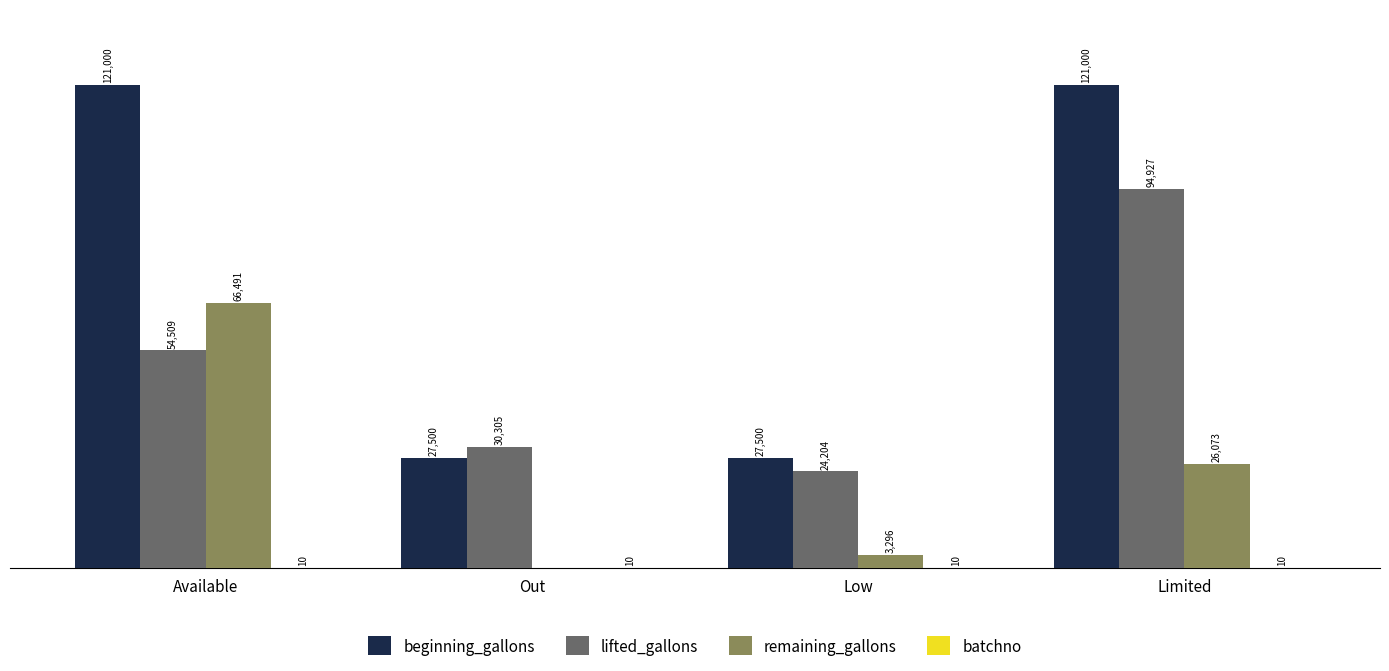

Where is beginning_gallons nearest to the value 74250?

Available